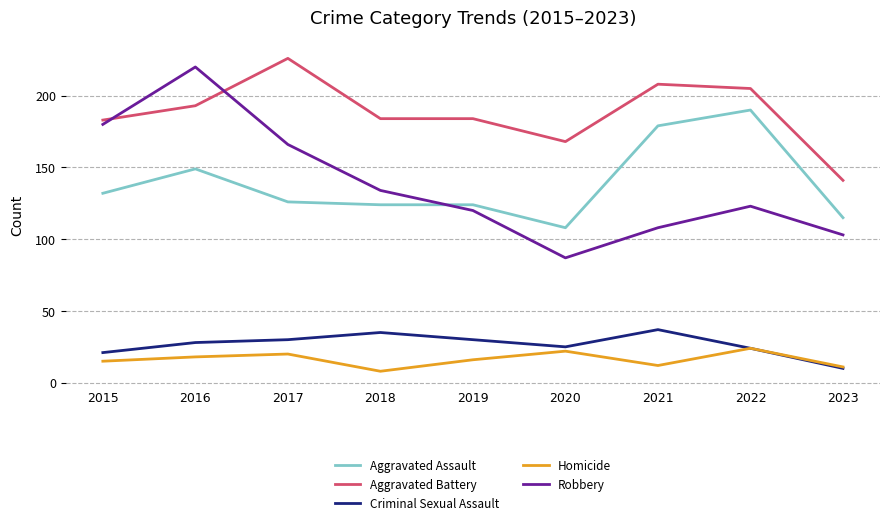

What is the difference between the Aggravated Battery values at 2016 and 2018?

9